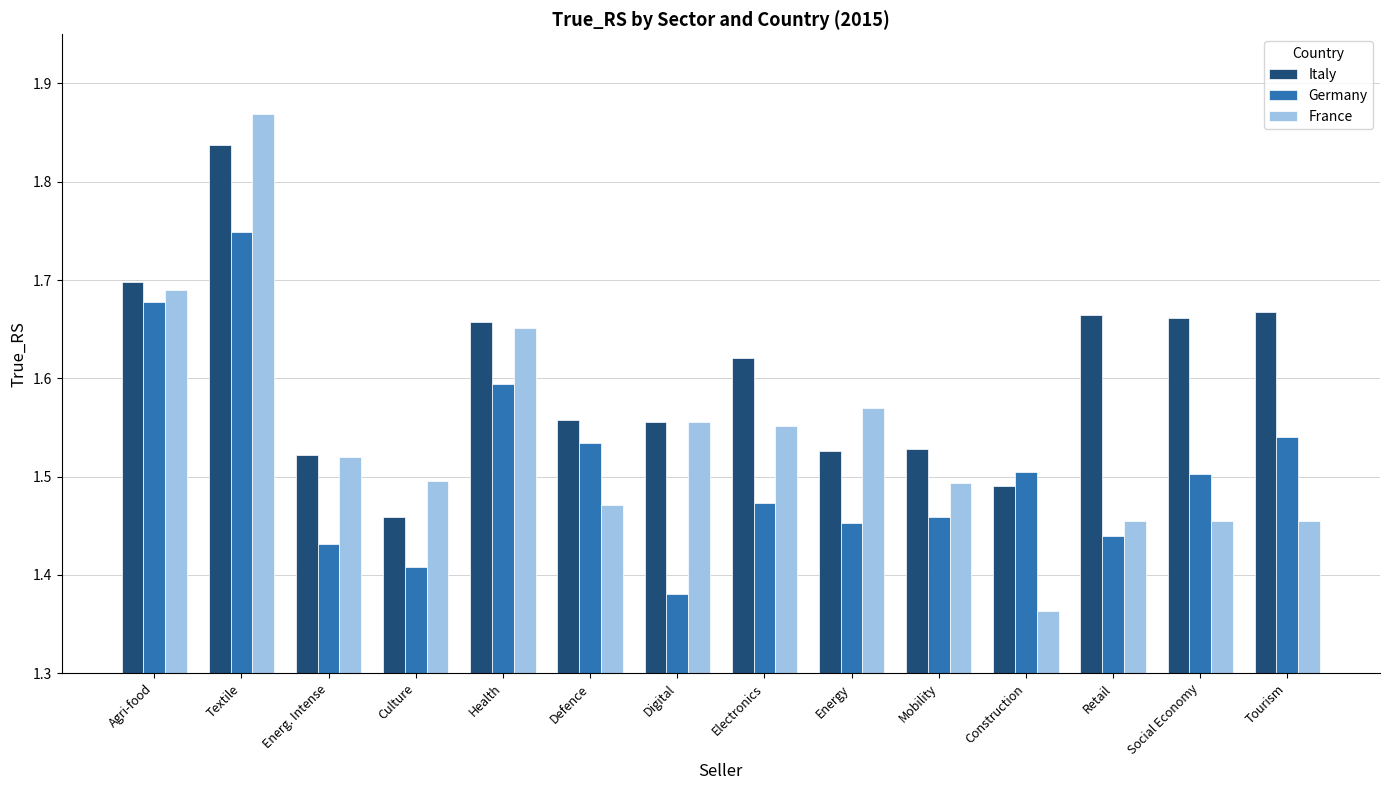

How many bars are there in each group?

3